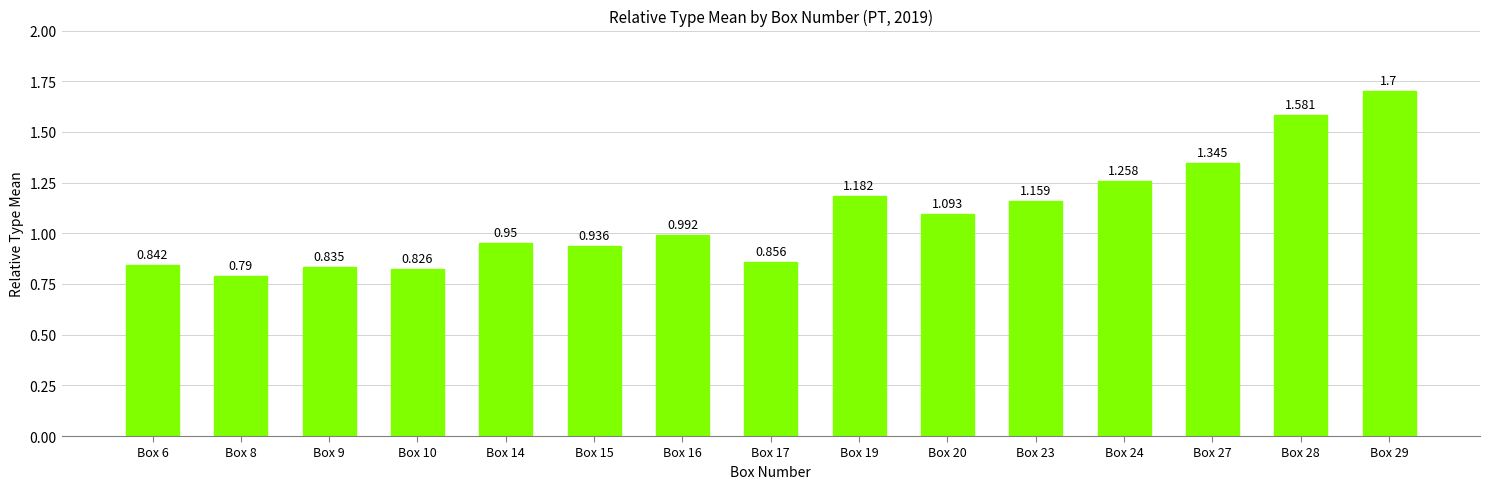

Is it true that the value at Box 23 is 1.2?

True